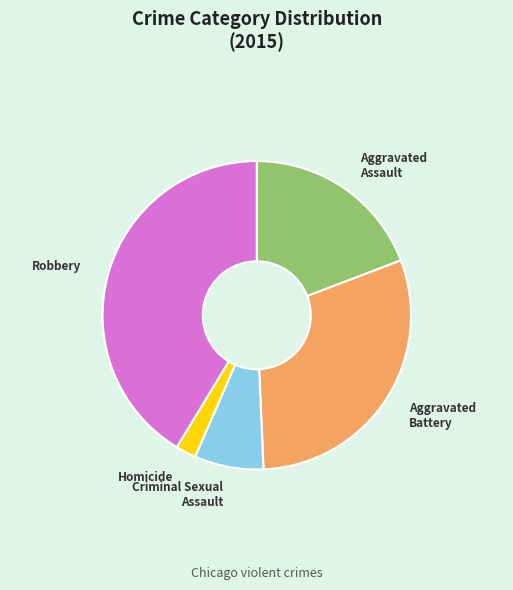

True or false: Homicide accounts for 2% of the total.

True